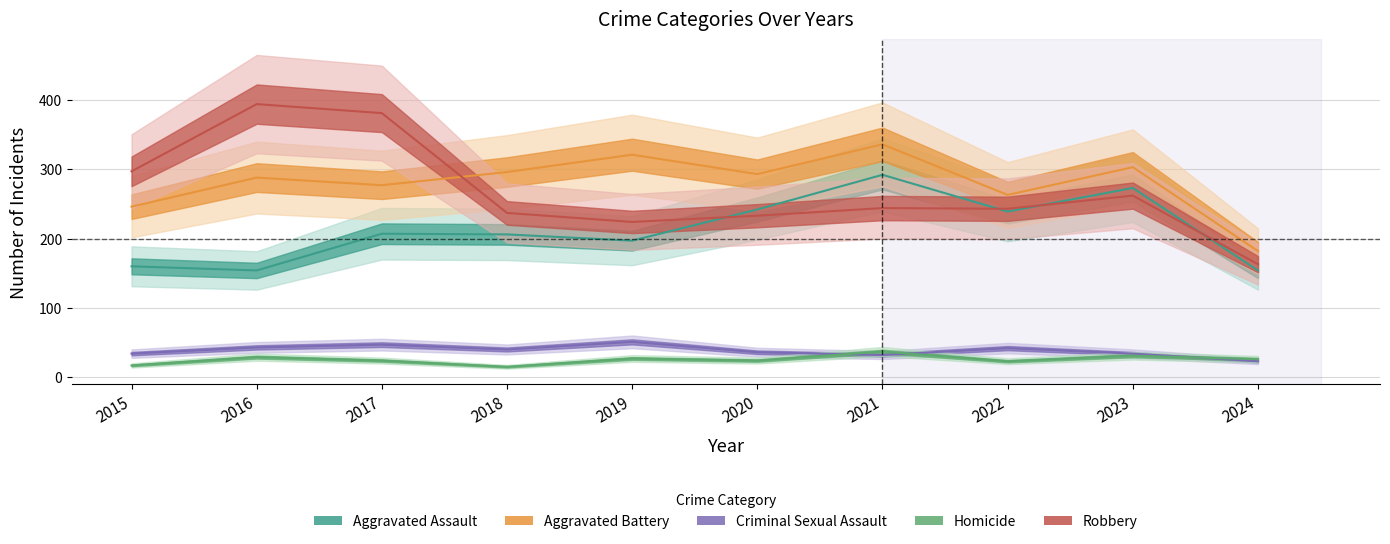

Reading left to right, list all the values displayed in this chart.

Aggravated Assault: 2015=160	2016=154	2017=207	2018=206	2019=197	2020=242	2021=292	2022=239	2023=273	2024=154
Aggravated Battery: 2015=246	2016=288	2017=277	2018=296	2019=321	2020=293	2021=336	2022=263	2023=303	2024=182
Criminal Sexual Assault: 2015=34	2016=43	2017=47	2018=40	2019=51	2020=36	2021=32	2022=42	2023=34	2024=23
Homicide: 2015=17	2016=29	2017=24	2018=15	2019=27	2020=24	2021=37	2022=23	2023=31	2024=26
Robbery: 2015=297	2016=394	2017=381	2018=237	2019=224	2020=233	2021=244	2022=243	2023=262	2024=163